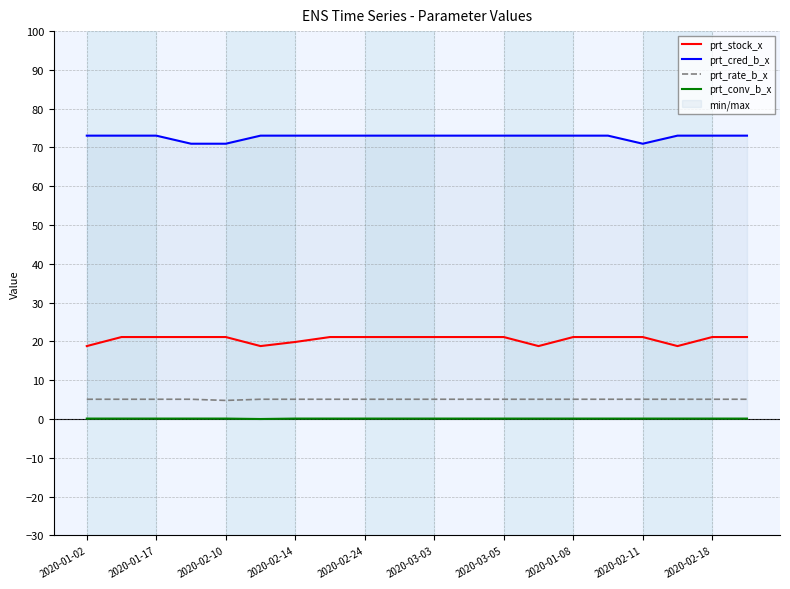

Count the number of categories in the chart.

20